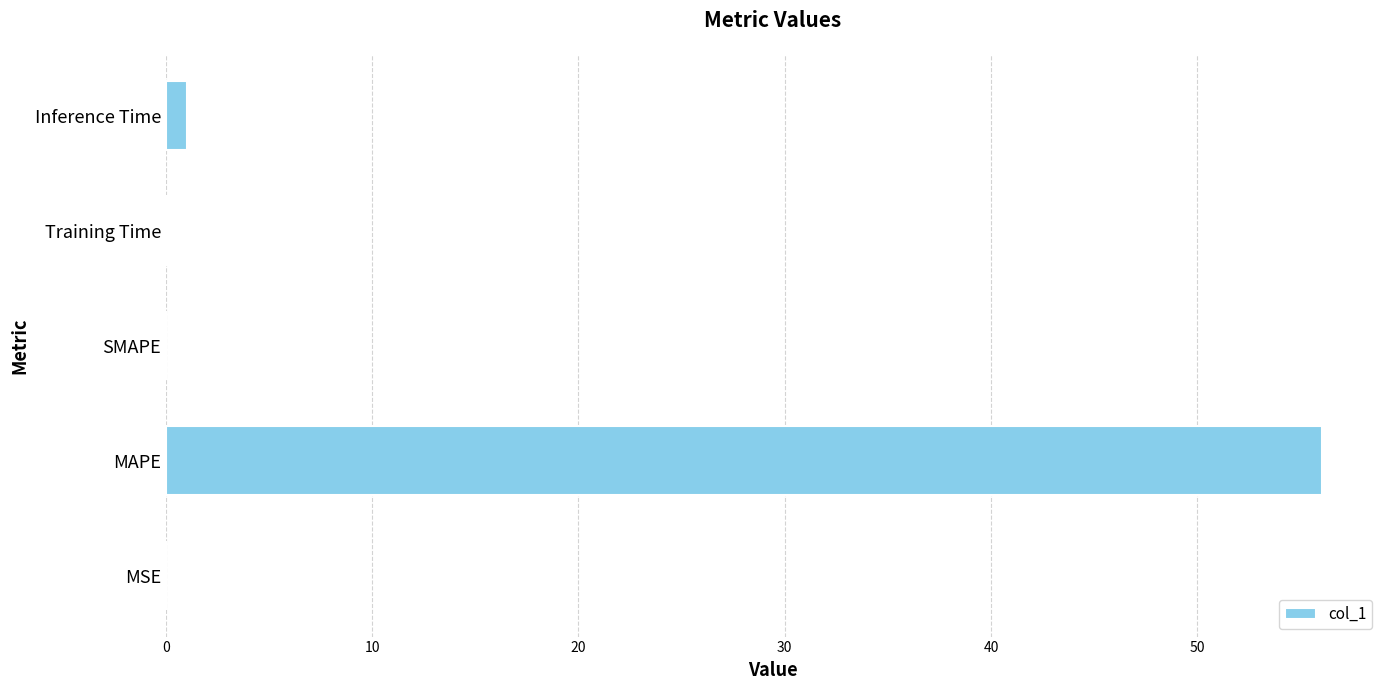

Count the number of categories in the chart.

5